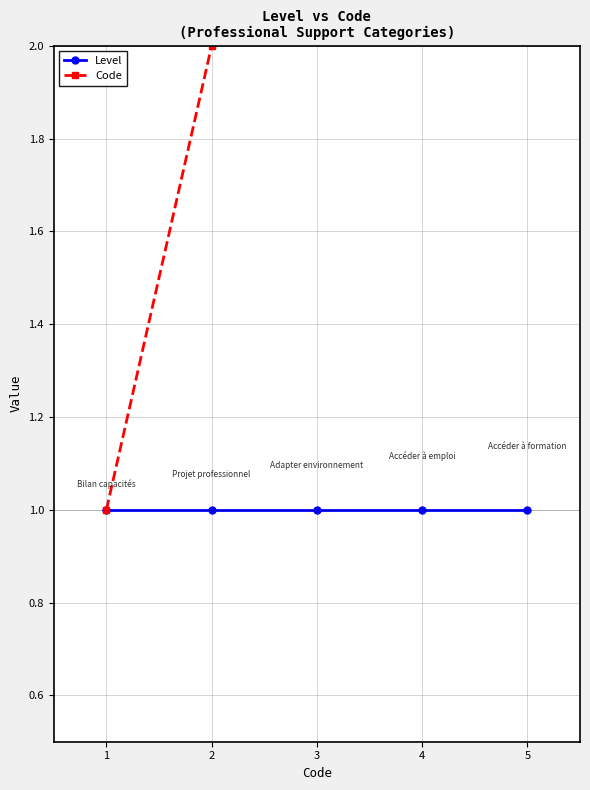

At 5, list the series in order from smallest to largest.

Level, Code